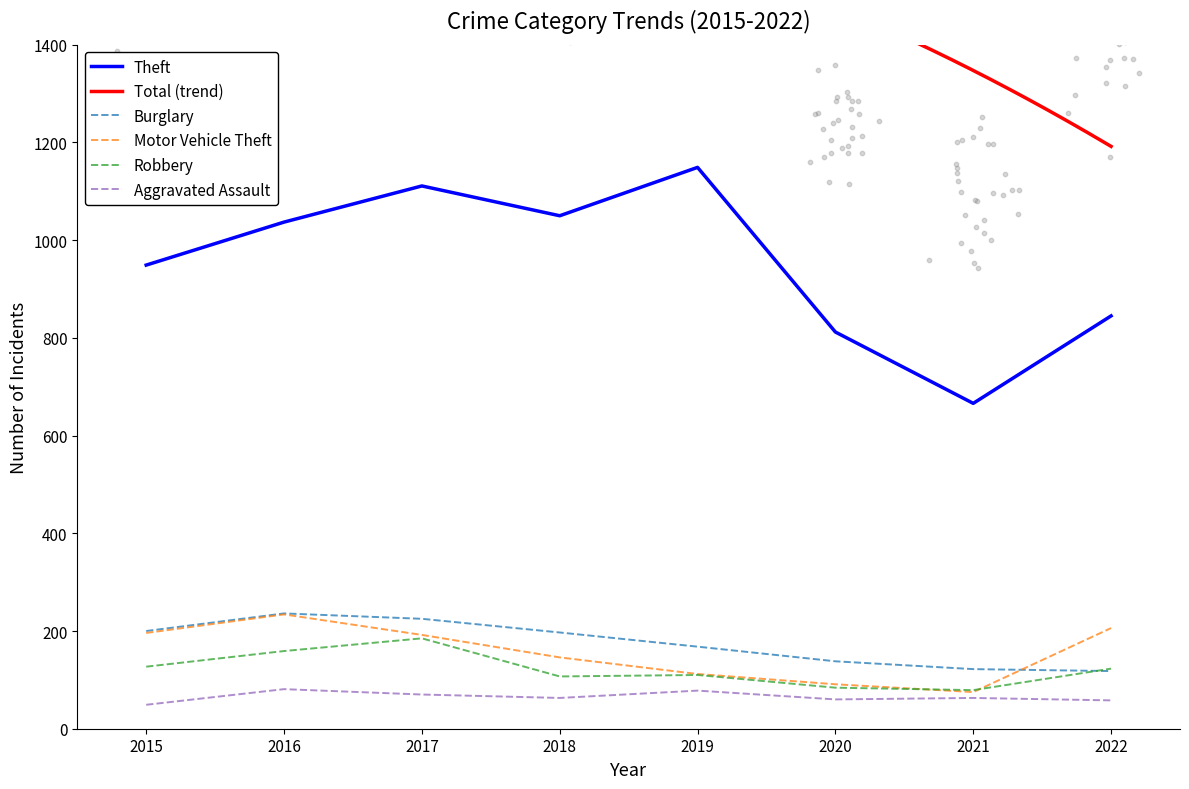

Which series has the largest total across all categories?

Theft